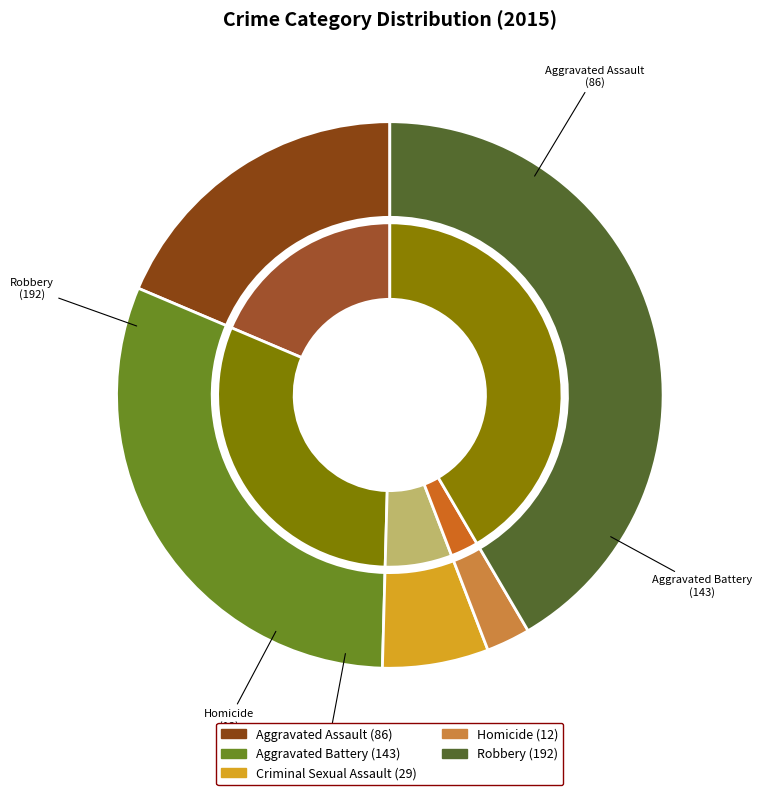

The Aggravated Assault slice represents 19% of the pie. True or false?

True